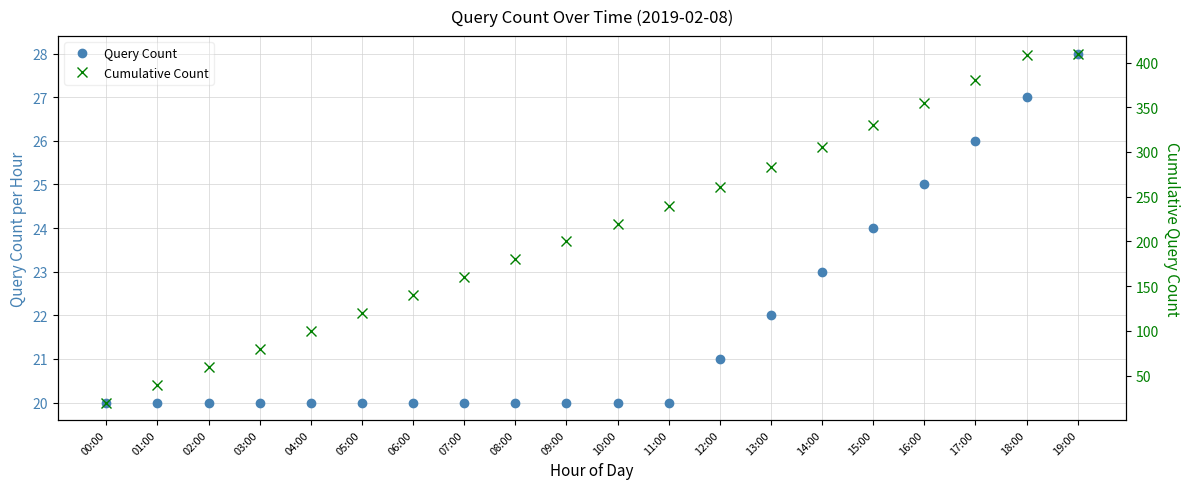

Which series has the largest range (max minus min)?

Cumulative Count